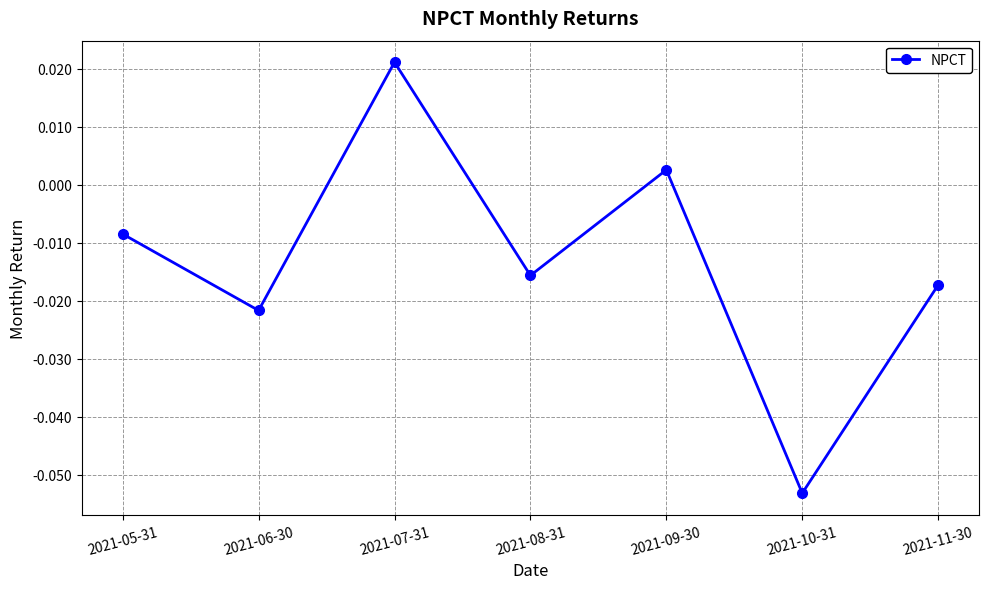

List the labels in order of value, largest first.

2021-07-31, 2021-09-30, 2021-05-31, 2021-08-31, 2021-11-30, 2021-06-30, 2021-10-31